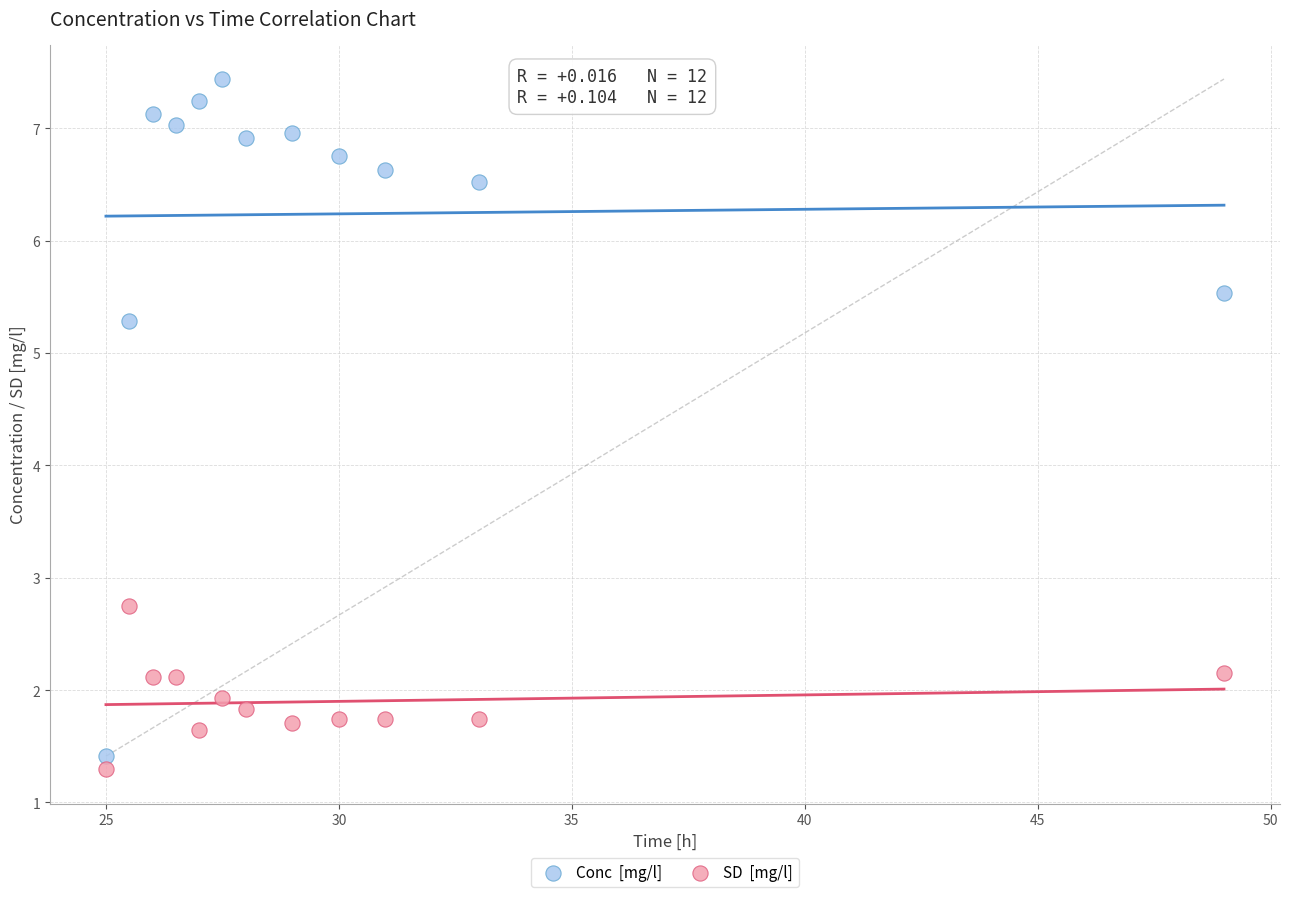

Across all data points, what is the range of X values (max minus min)?

24.0